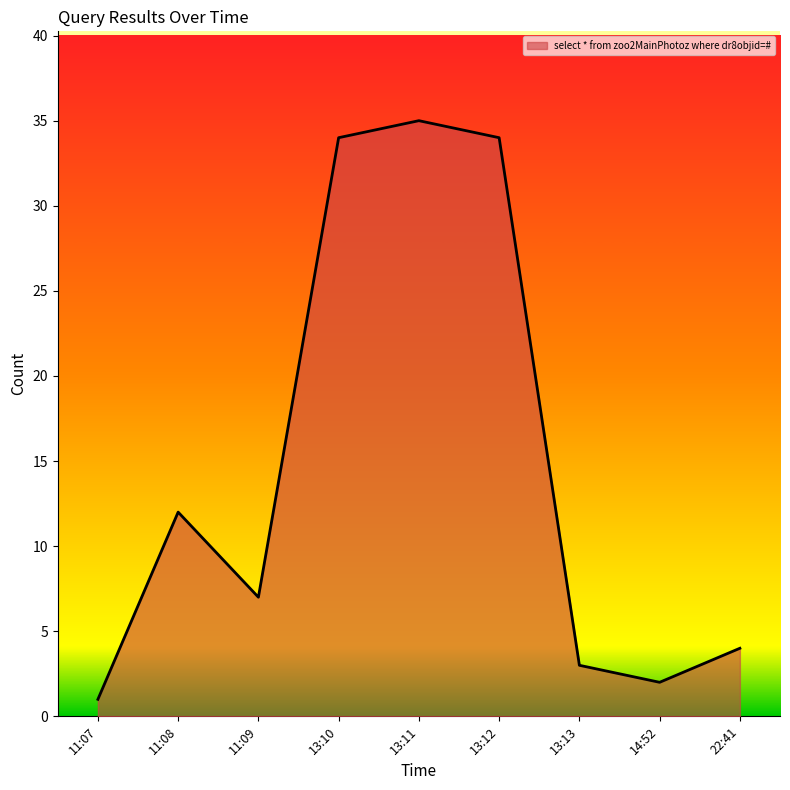

The chart shows a value of 5 at 13:13. True or false?

False